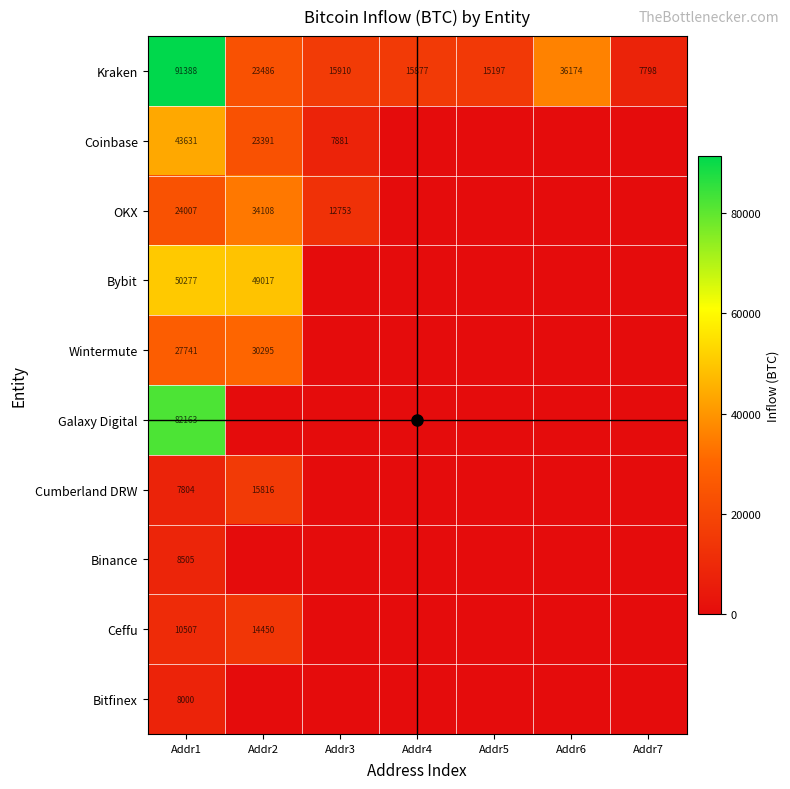

Which category has the lowest value in the Kraken series?

Addr7